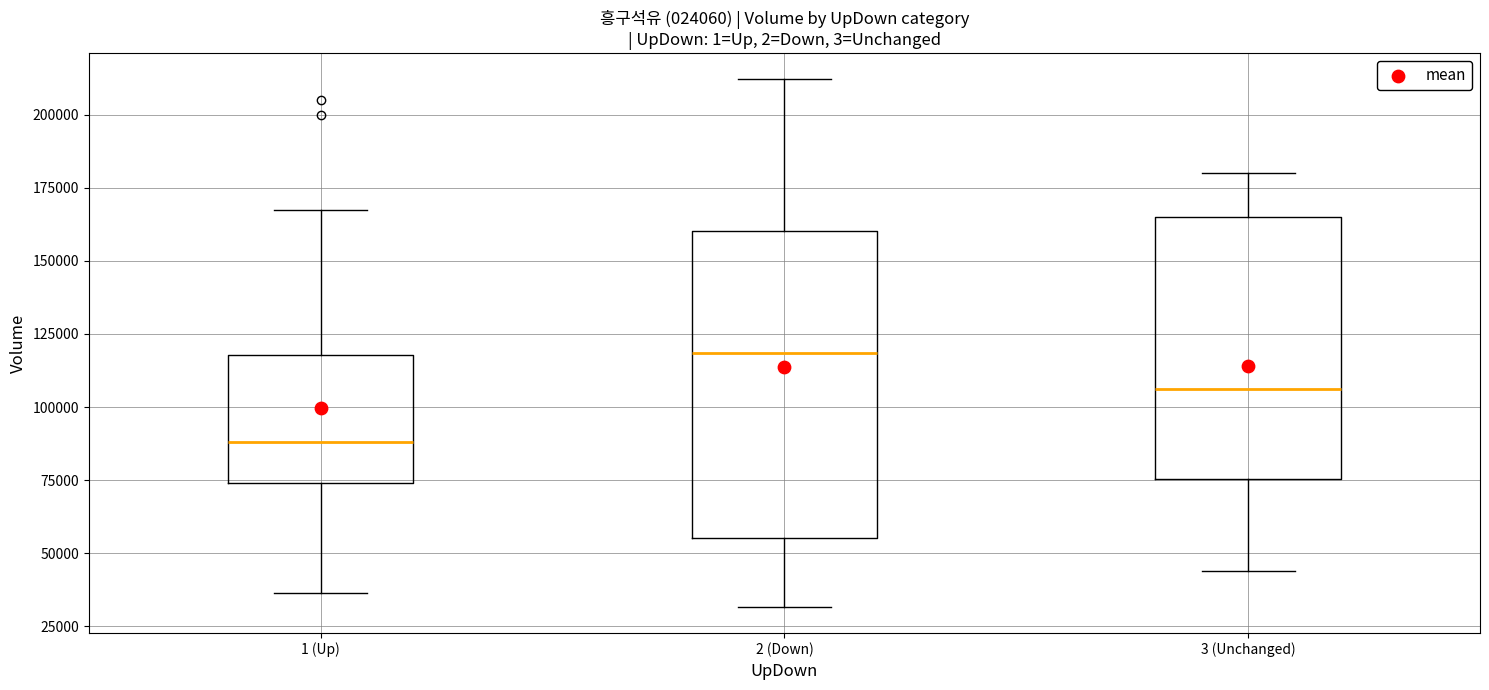

Comparing the boxes themselves (not the whiskers), which one is the tallest?

2 (Down)